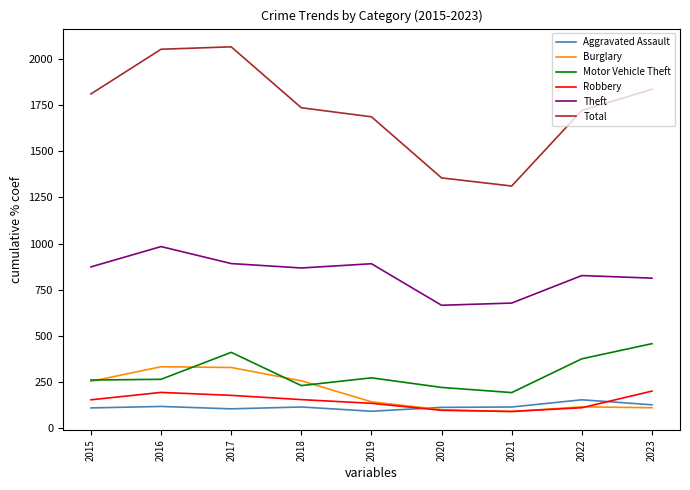

How many values in the Burglary series are below 143?

4